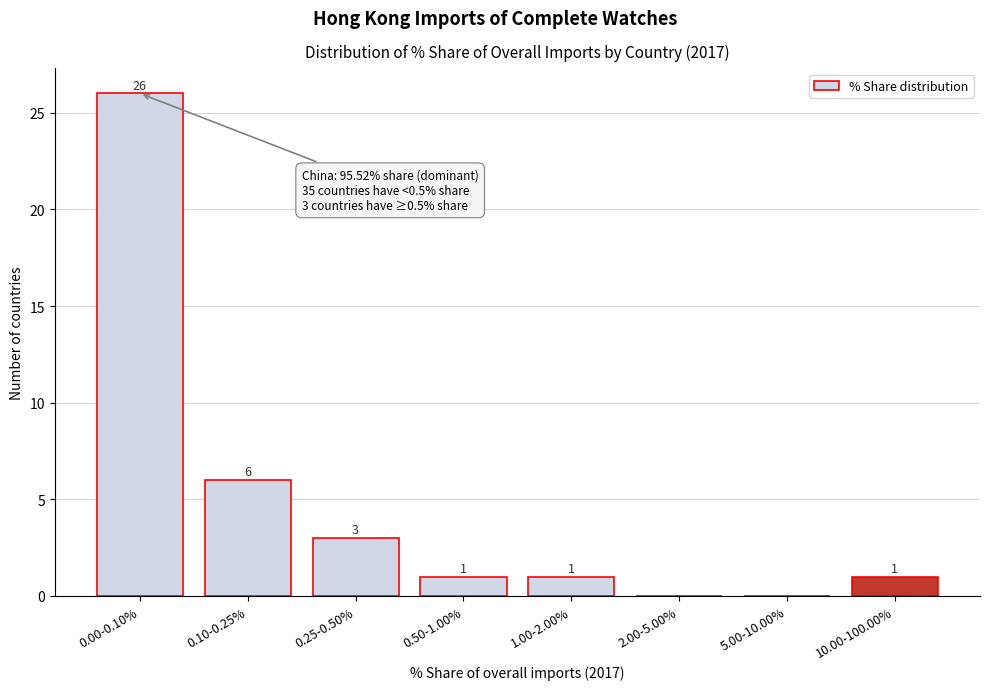

Reading left to right, what are all the values shown in this chart?

0.00-0.10%=26	0.10-0.25%=6	0.25-0.50%=3	0.50-1.00%=1	1.00-2.00%=1	2.00-5.00%=0	5.00-10.00%=0	10.00-100.00%=1